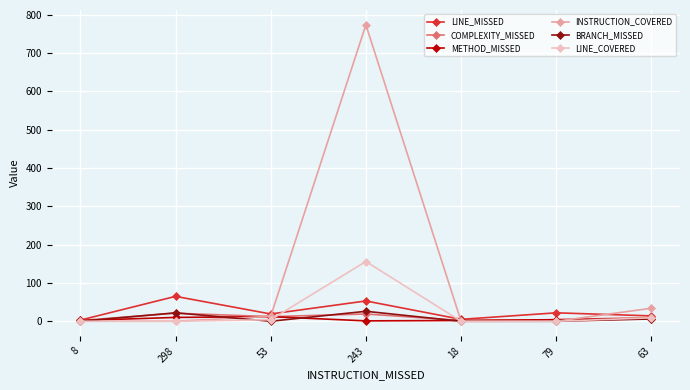

True or false: INSTRUCTION_COVERED has more than 2 interior local peaks.

False